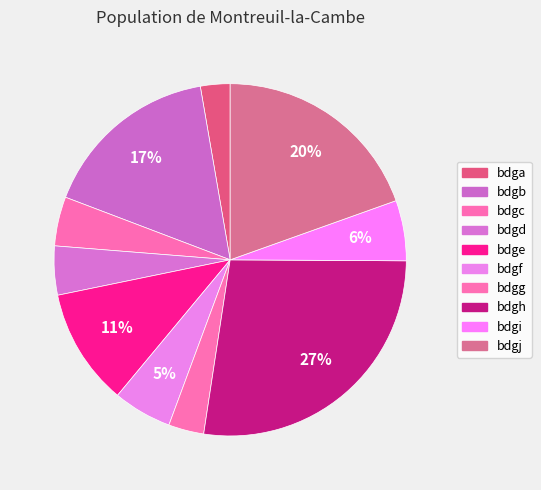

To the nearest percent, what is the difference between the largest and smallest slice percentages?

25%